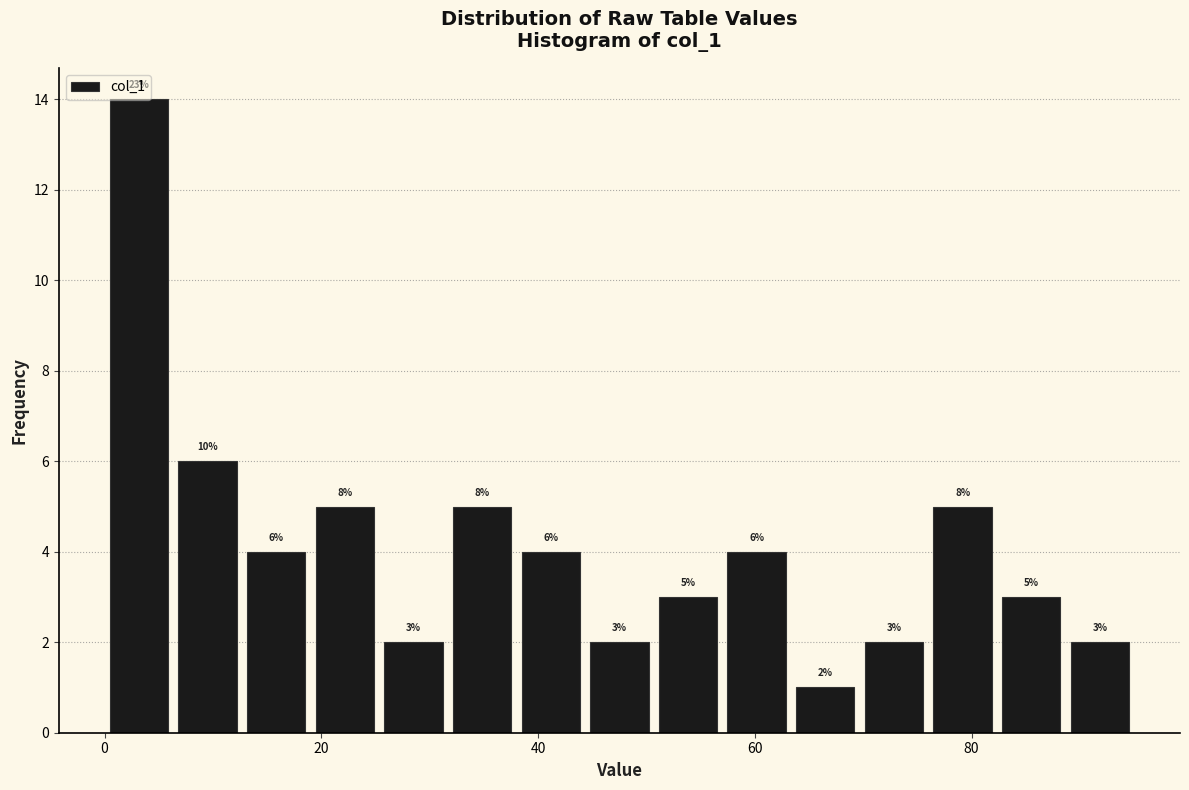

Read against the x-axis, roughly where is the centre of the tallest bar?

4